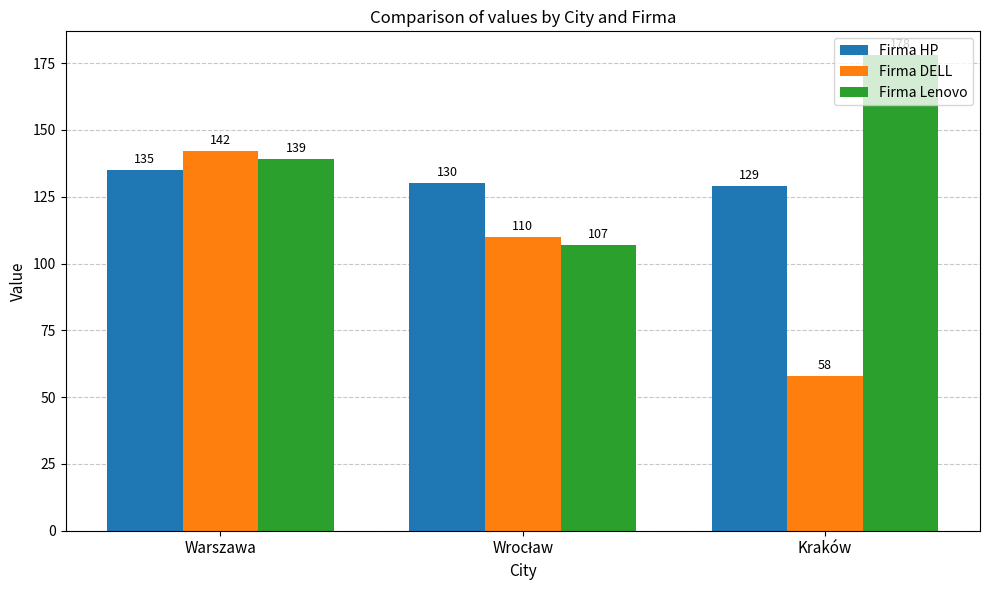

What is the difference between the maximum and minimum values in the Firma DELL series?

84